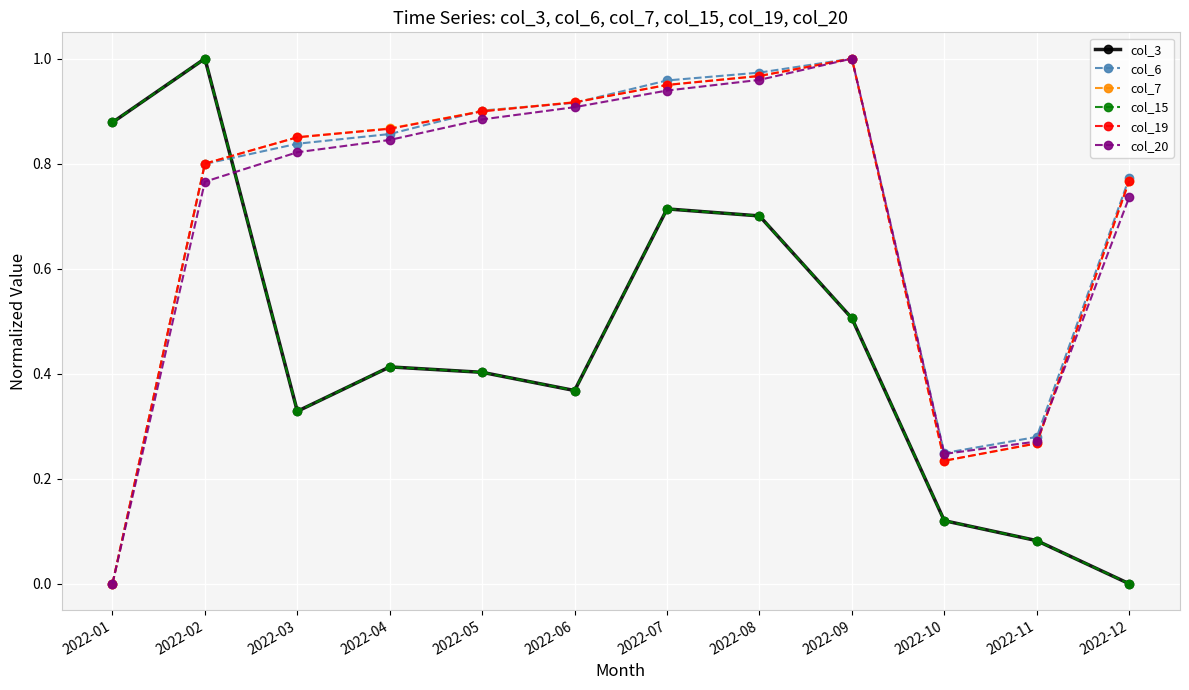

Does the chart have visible grid lines?

Yes